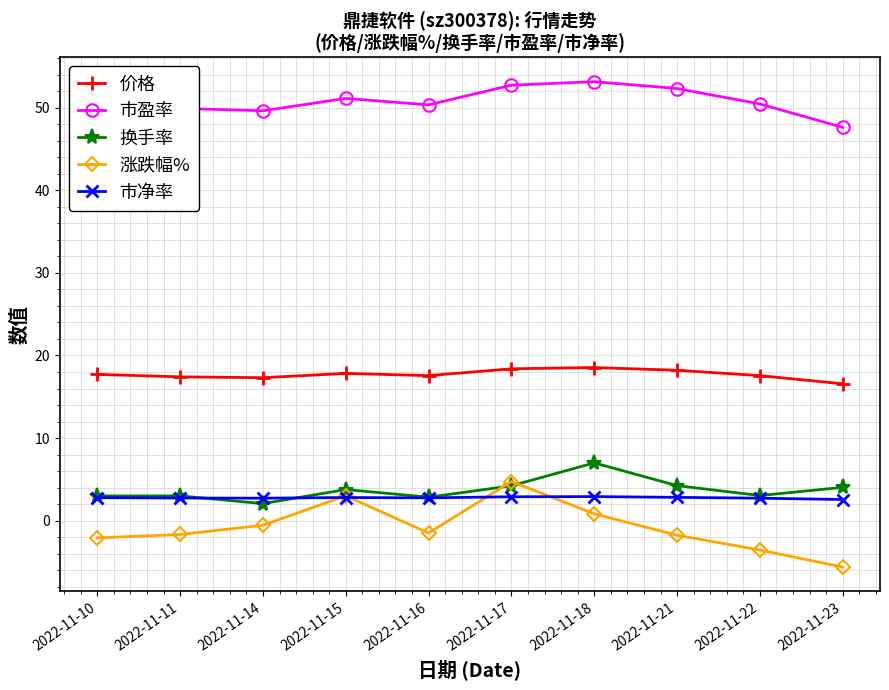

Which series has the largest range (max minus min)?

涨跌幅%